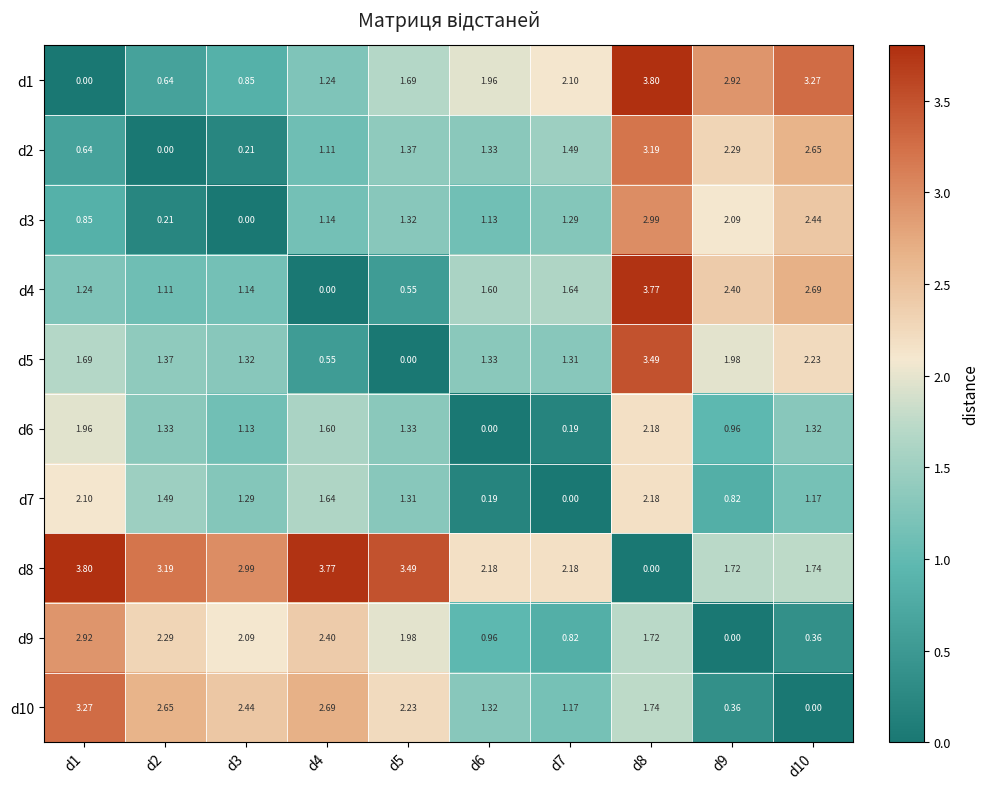

Is the value of d7 at d5 greater than the value of d10 at d7?

Yes